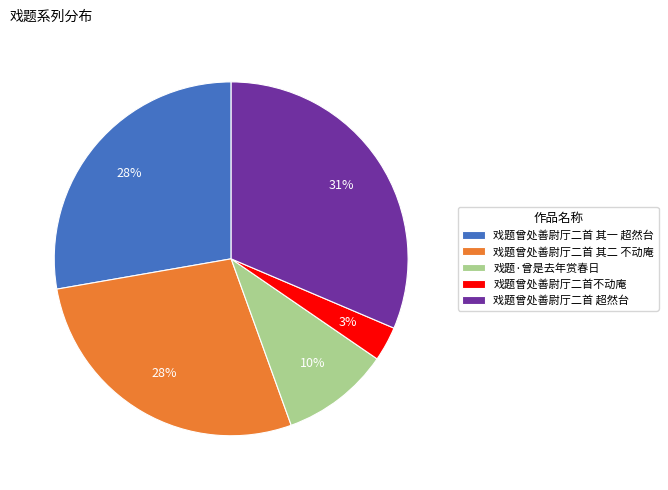

To the nearest percent, what is the combined percentage of 戏题曾处善尉厅二首 其二 不动庵 and 戏题曾处善尉厅二首 超然台?

59%